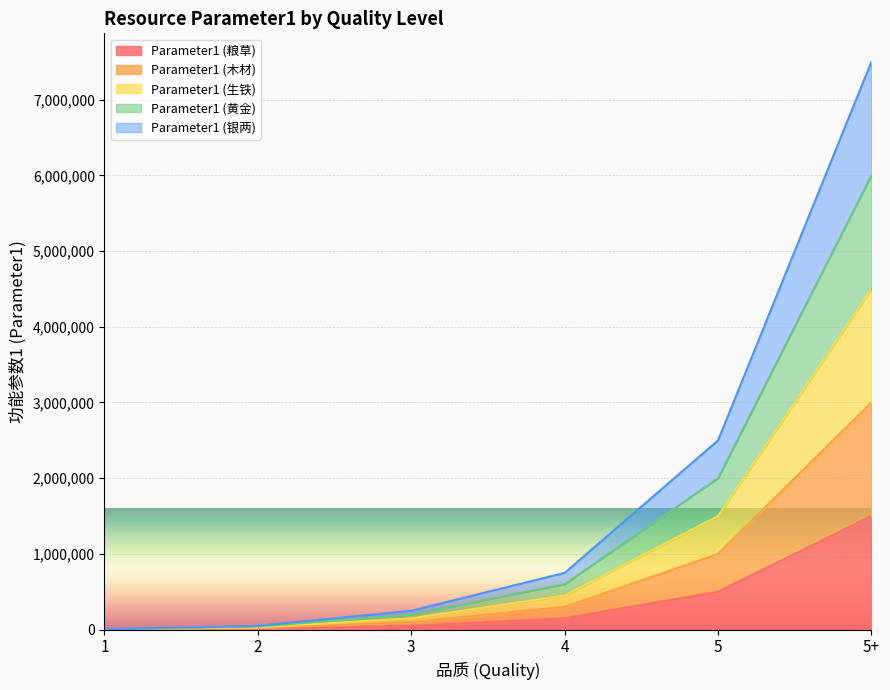

How many lines are shown in the chart?

5